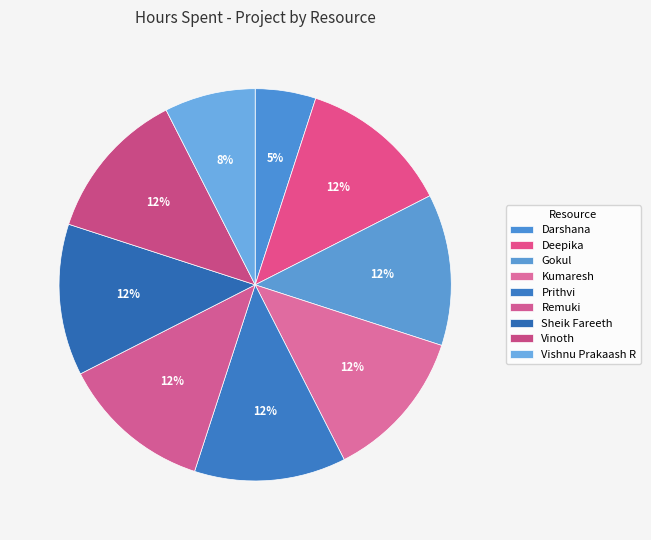

What portion of the pie excludes Remuki?

87.5%